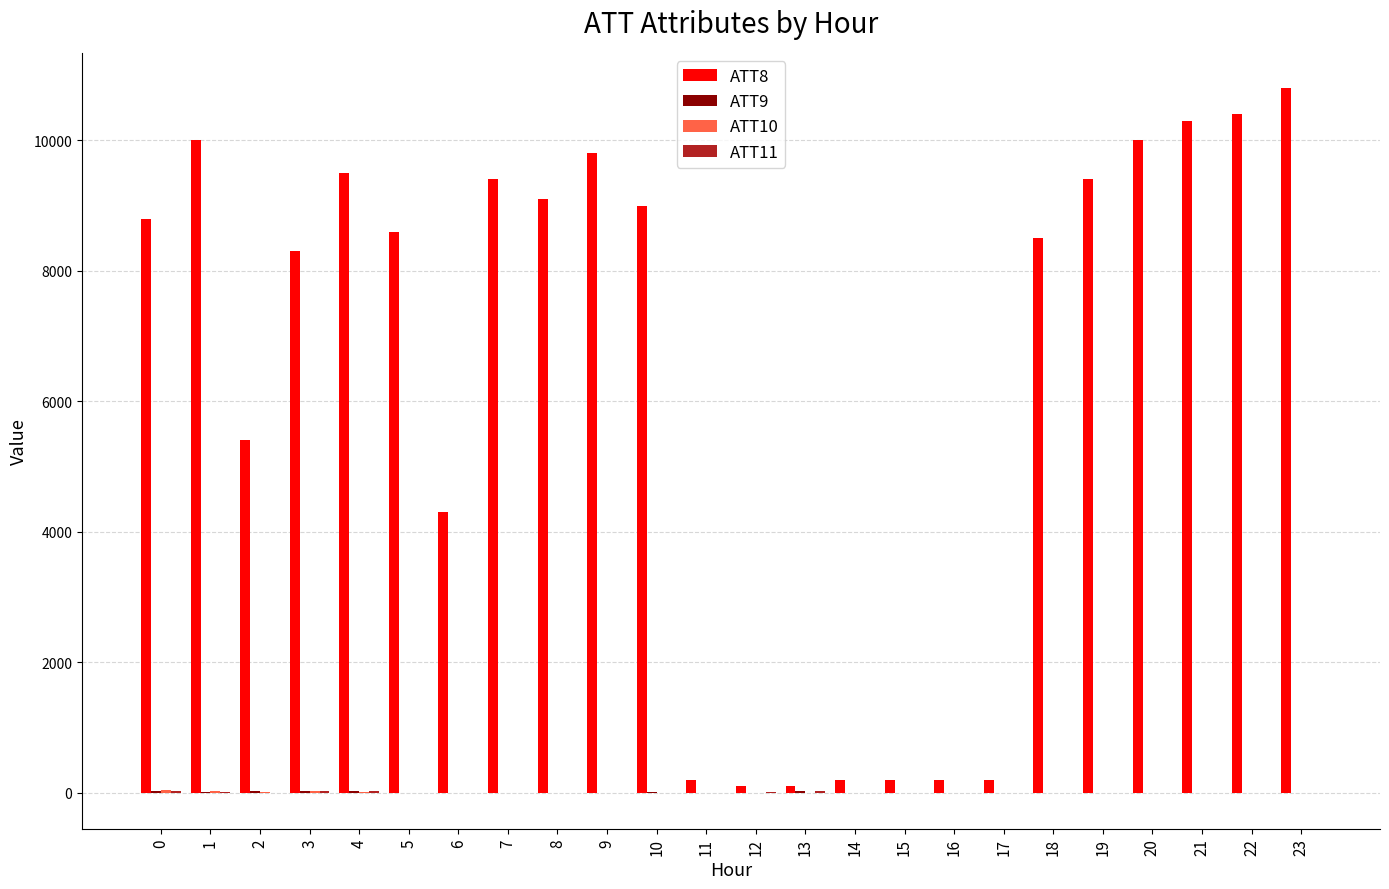

What is the greatest value displayed?

10800.0